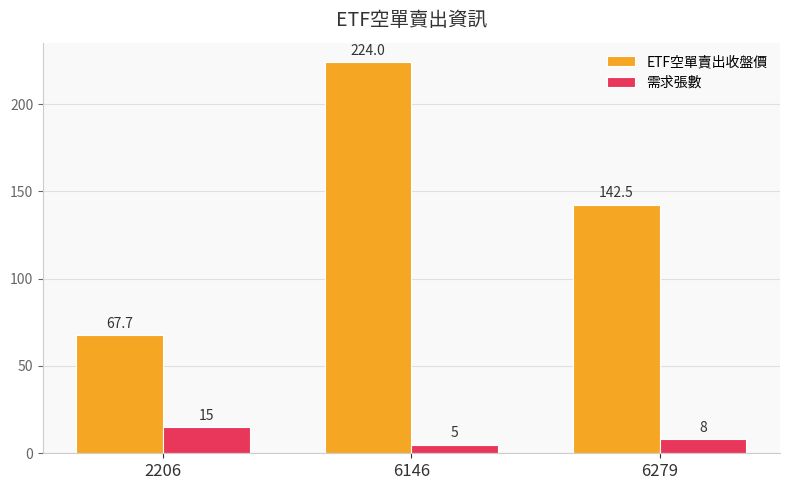

What is the value of the ETF空單賣出收盤價 bar at the 3rd from the left?

142.5